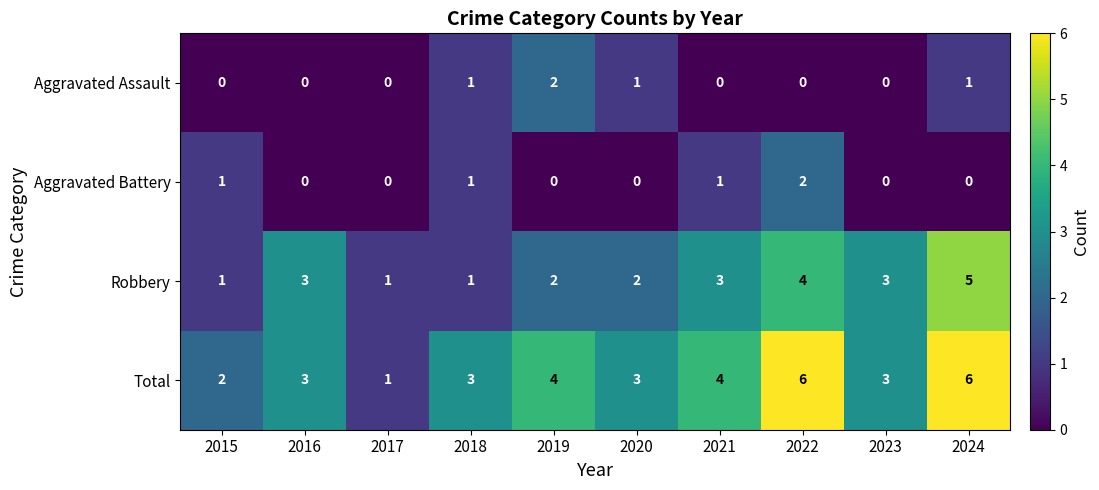

Count the number of data series in this chart.

4